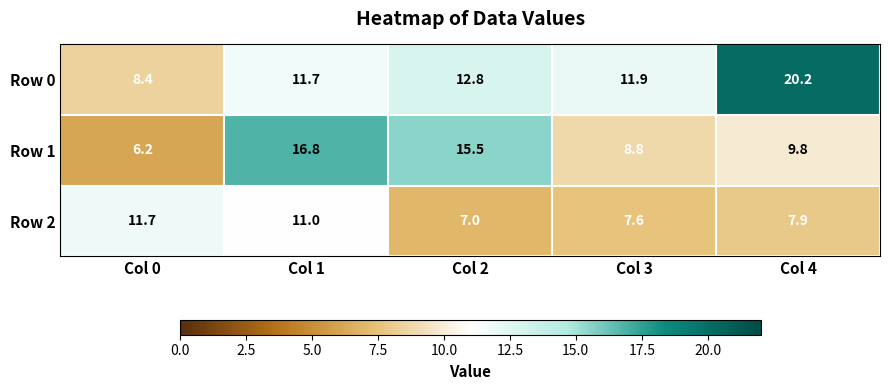

Count the number of categories in the chart.

5